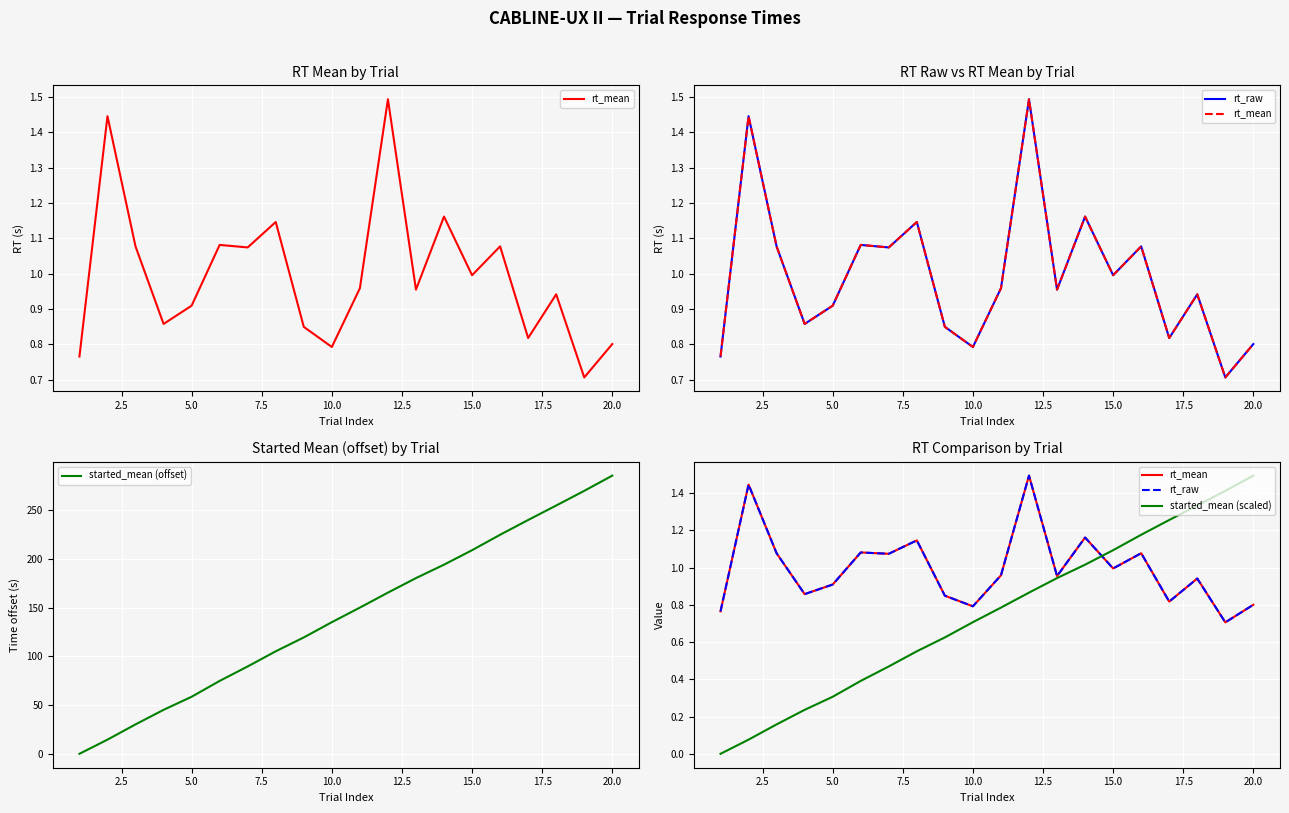

True or false: started_mean (offset) has a value of 208.9 at 15.0.

True